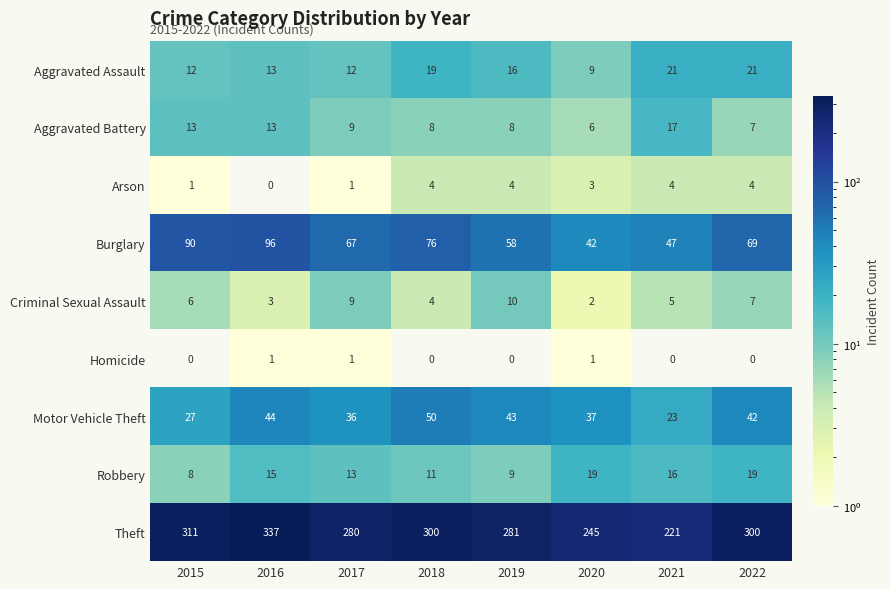

Which series has the largest total across all categories?

Theft